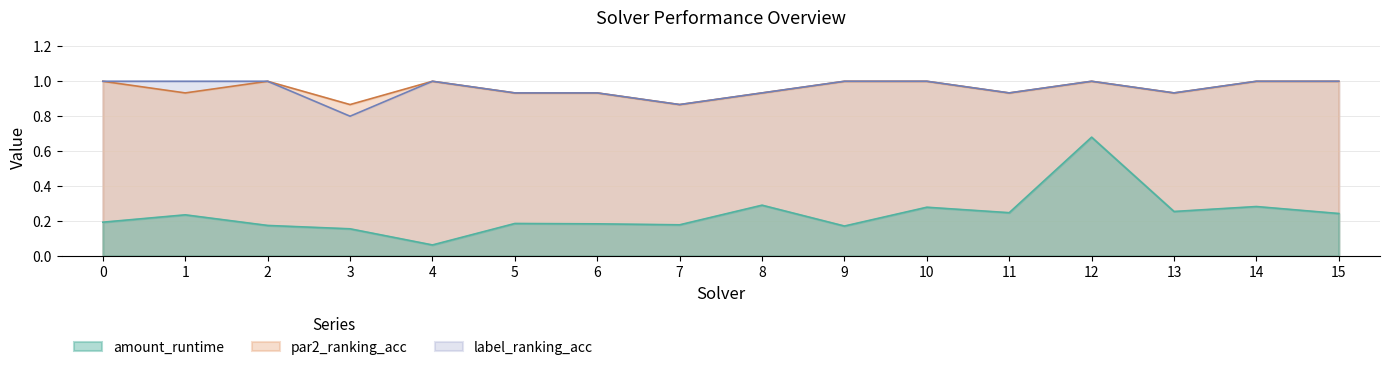

True or false: label_ranking_acc has a value of 1.6 at 14.

False